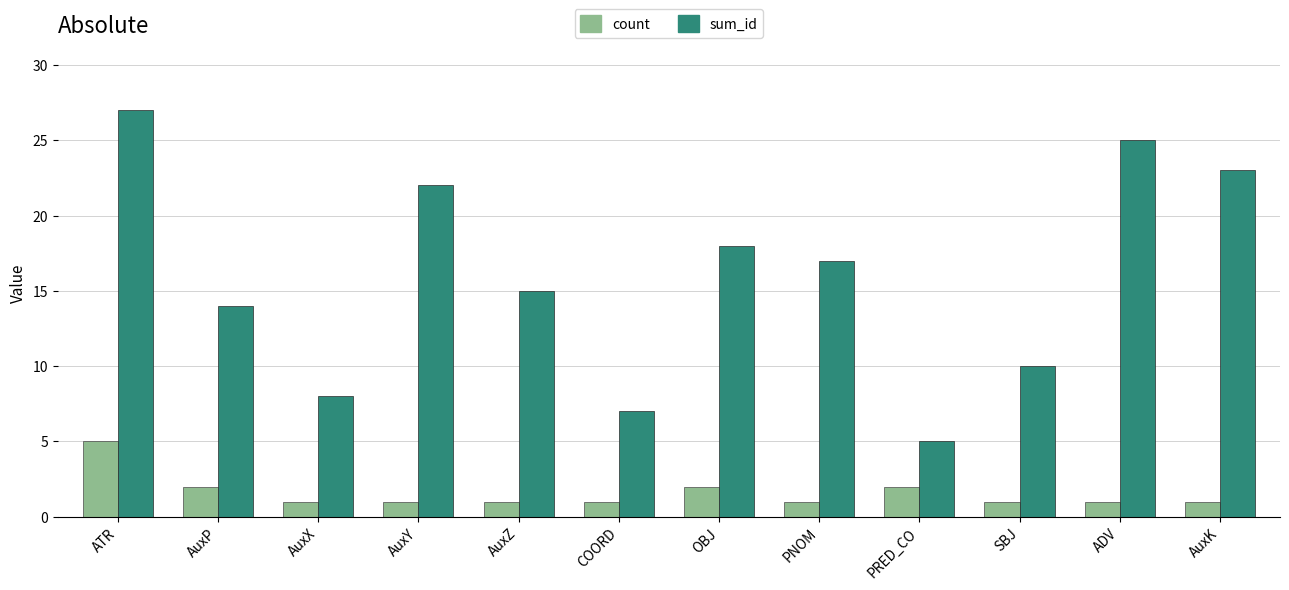

Which series changed the most between PRED_CO and AuxK?

sum_id